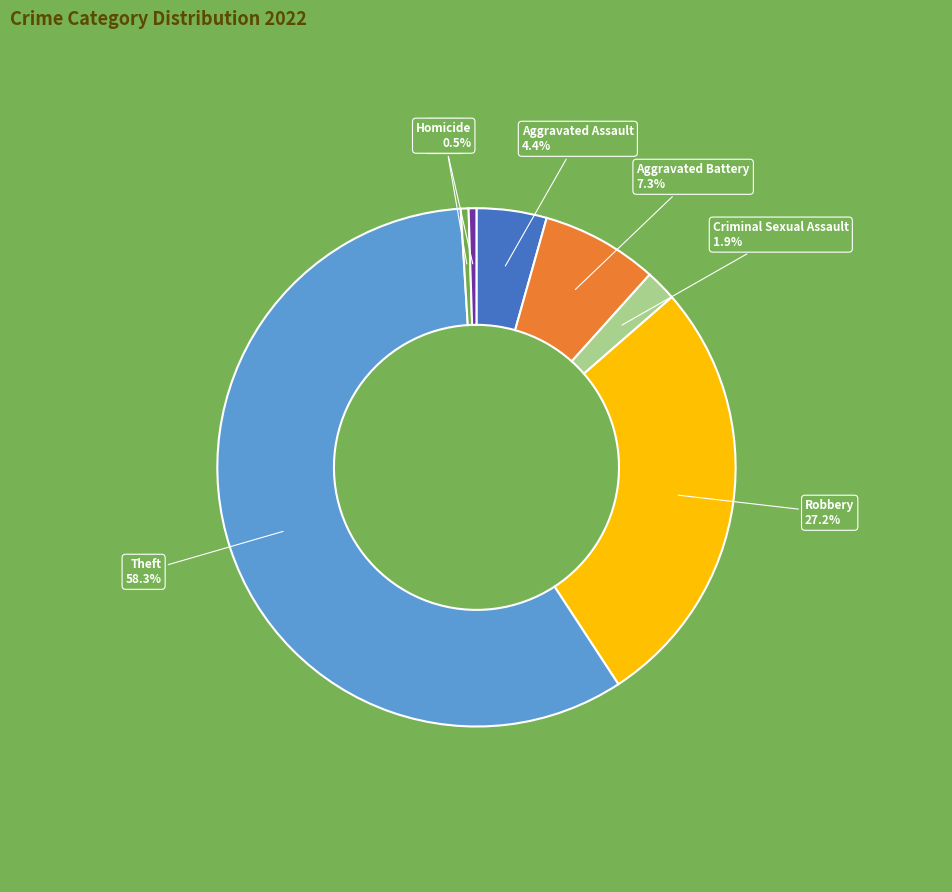

Is there any slice that represents more than half of the pie?

Yes